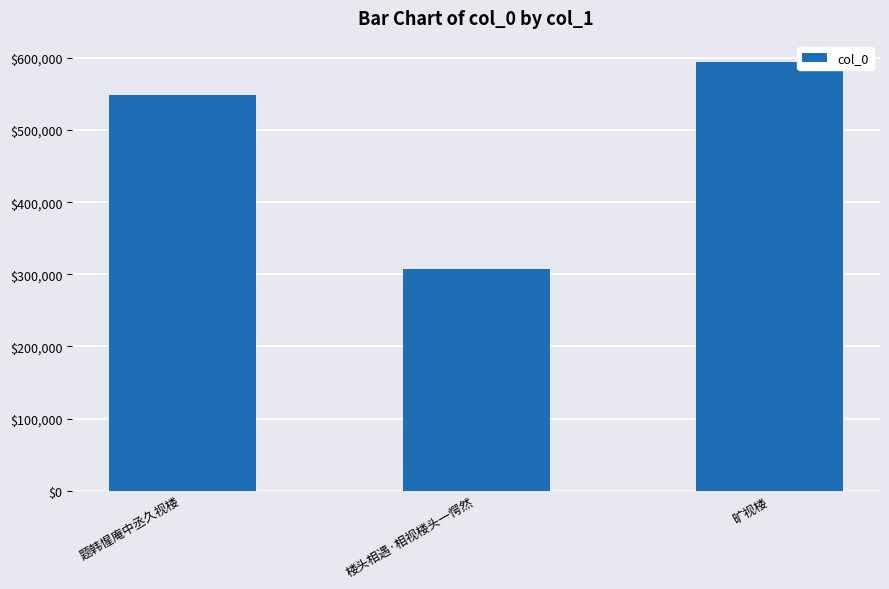

True or false: the data shows 307306 at 楼头相遇·相视楼头一愕然.

True